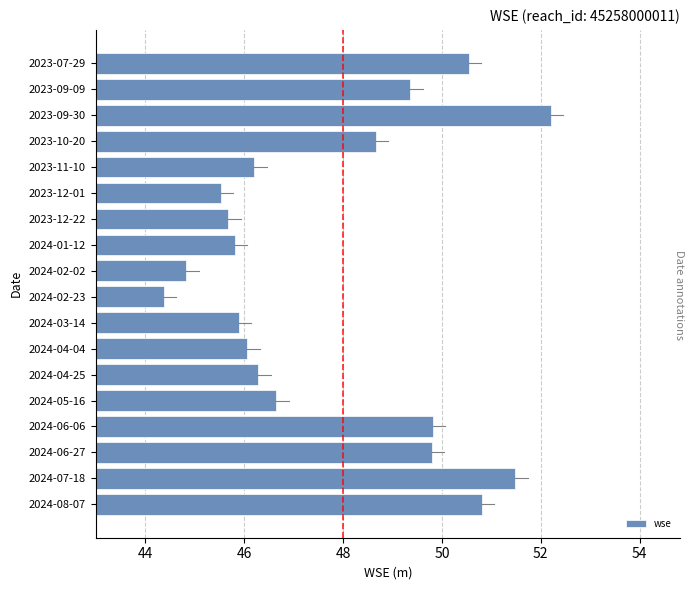

What position from the bottom is 2024-08-07?

1